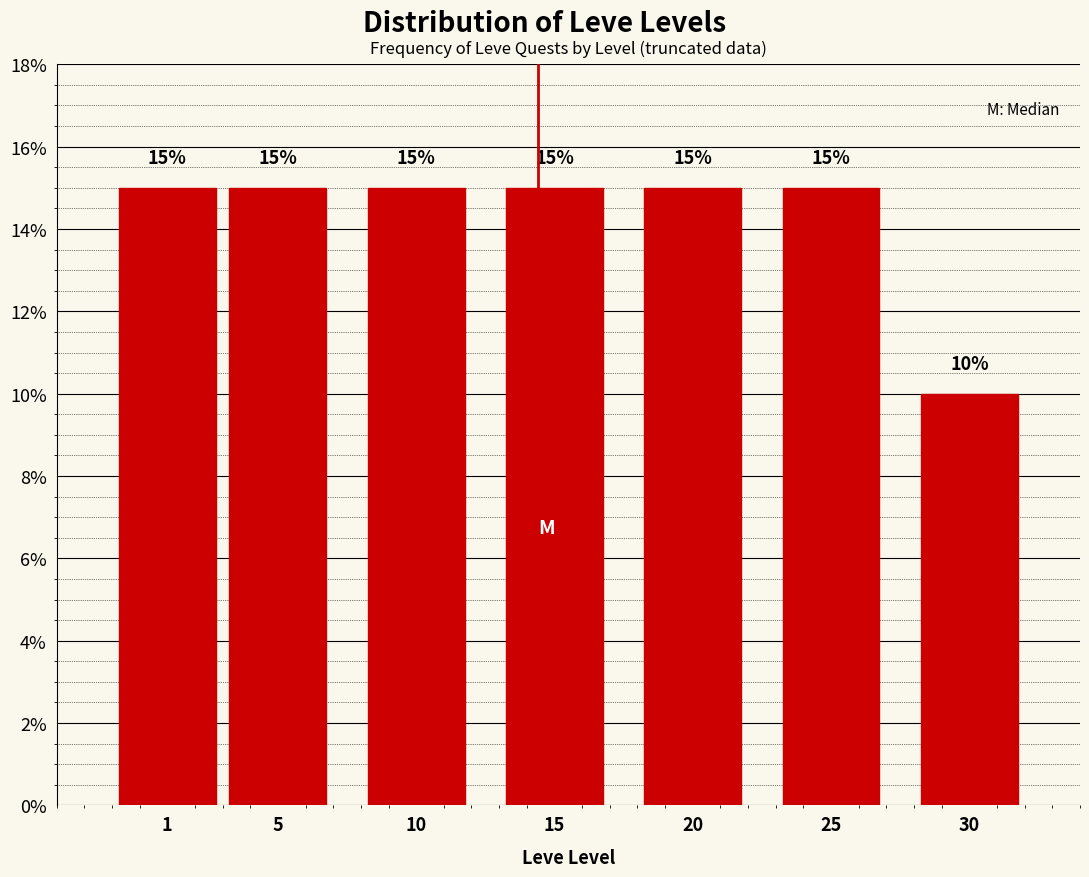

Reading right to left, what are all the values shown in this chart?

10	15	15	15	15	15	15